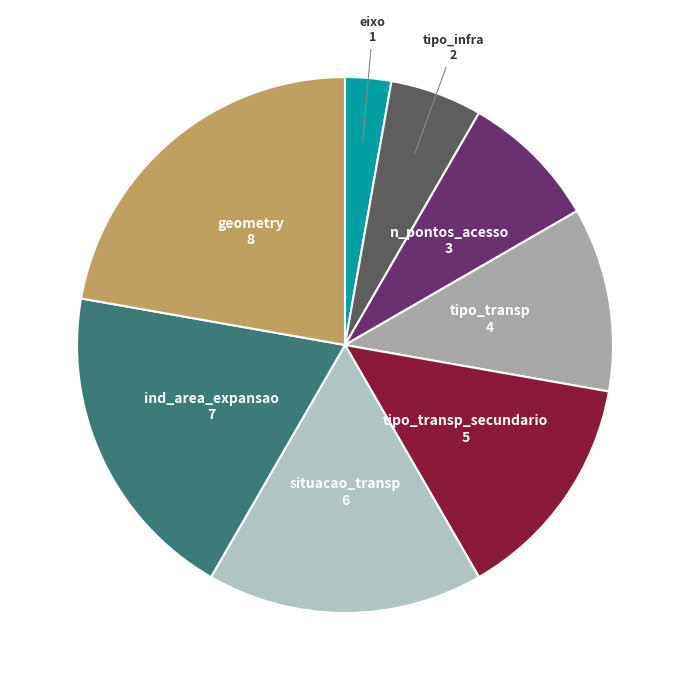

Count the number of slices in the pie.

8